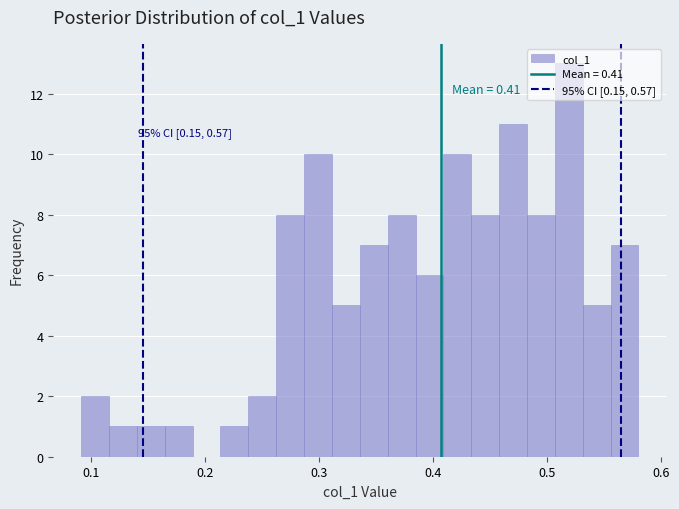

Around what value on the x-axis is the tallest bar? Give the approximate position of its centre, as read against the axis.

0.52